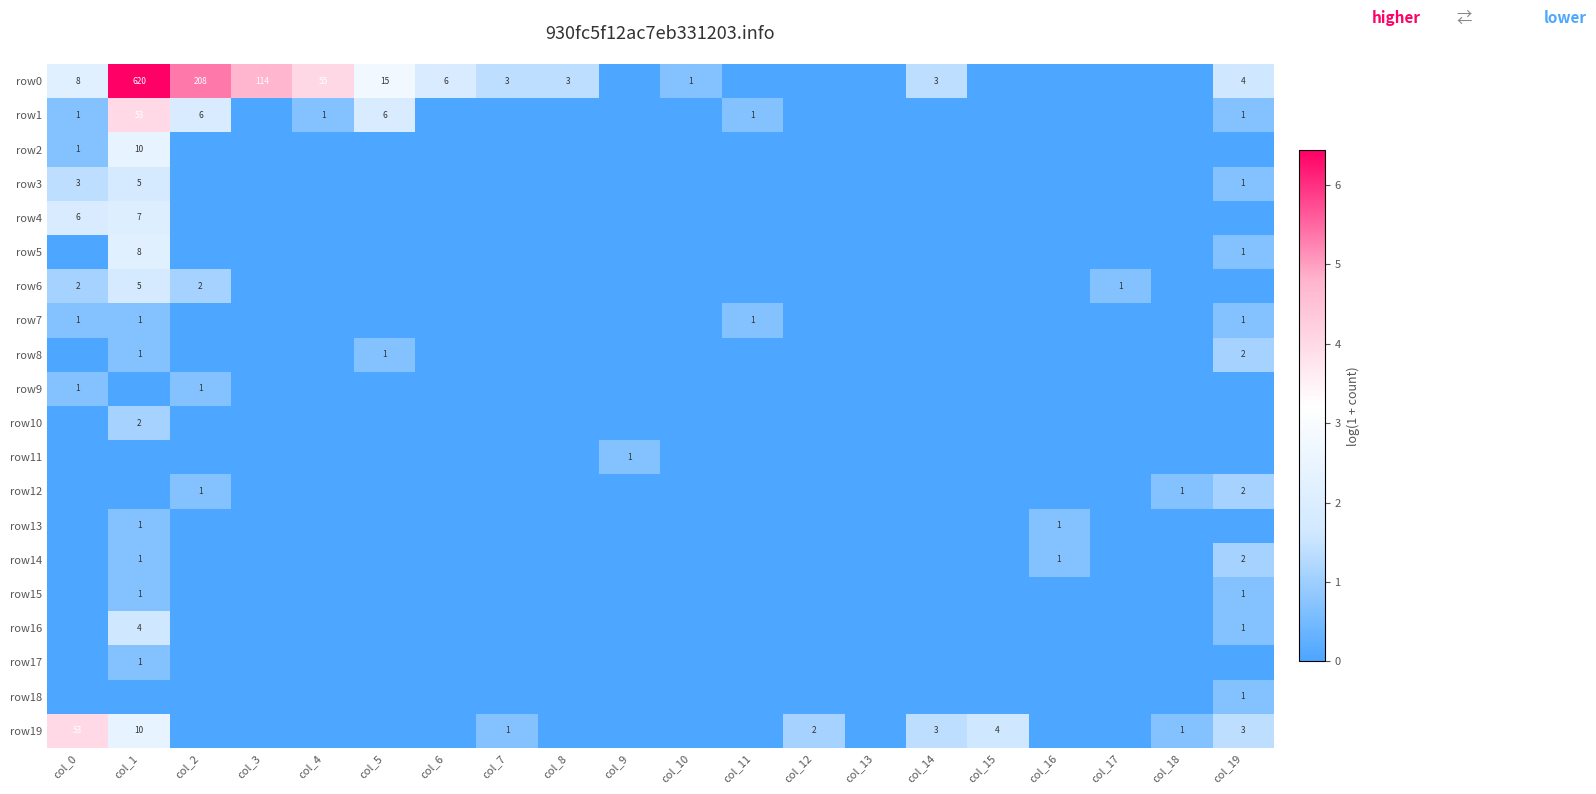

Is the value of row11 at col_12 greater than the value of row15 at col_8?

No